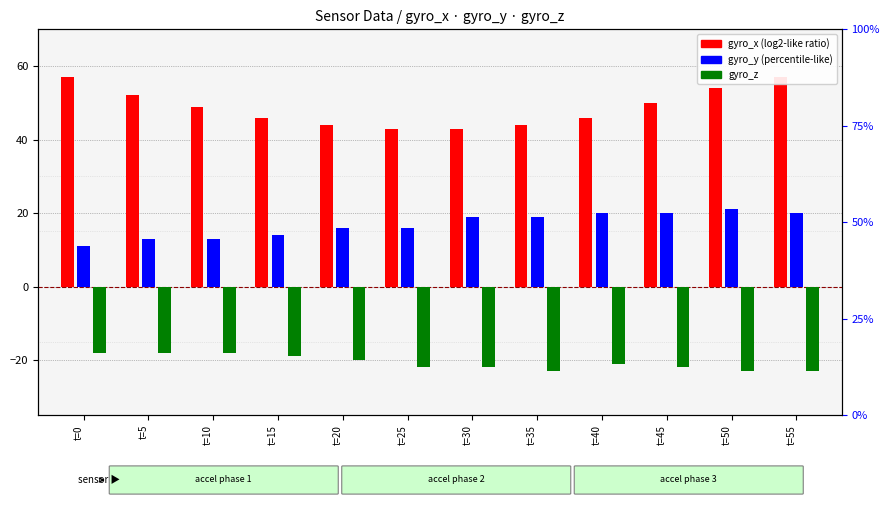

Reading right to left, list all the values displayed in this chart.

gyro_x: 57	54	50	46	44	43	43	44	46	49	52	57
gyro_y: 20	21	20	20	19	19	16	16	14	13	13	11
gyro_z: -23	-23	-22	-21	-23	-22	-22	-20	-19	-18	-18	-18